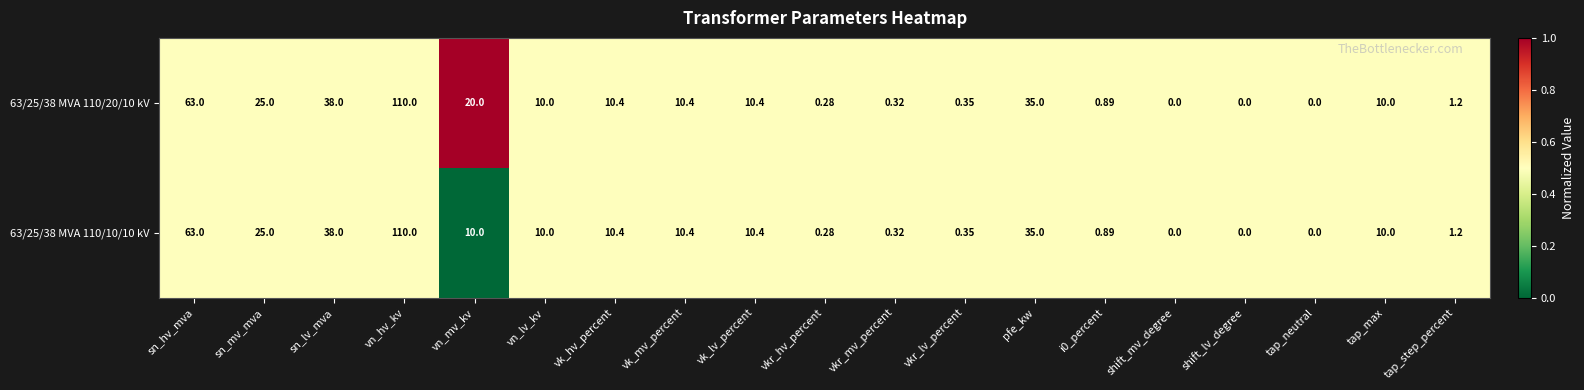

Where does the 63/25/38 MVA 110/10/10 kV series first go above 10?

sn_hv_mva